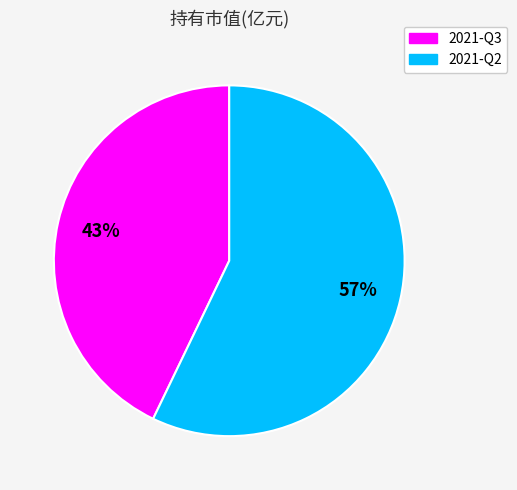

What is the majority slice?

2021-Q2